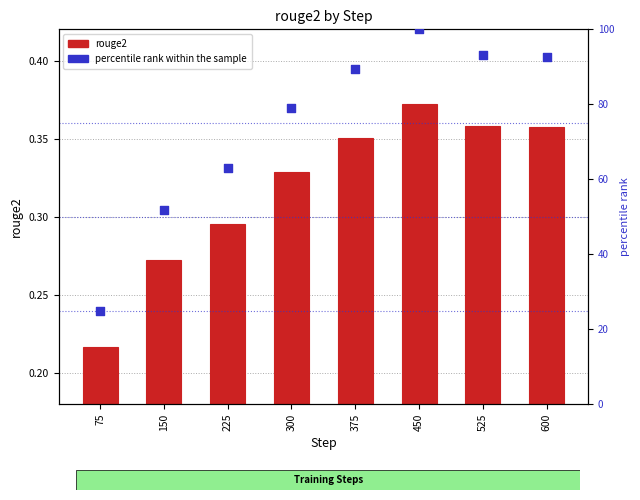

At how many categories does at least one series exceed 25?

7